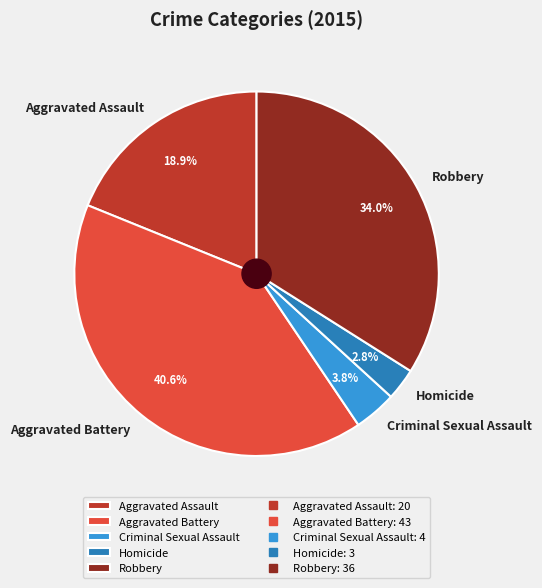

Is there a majority slice in this chart?

No